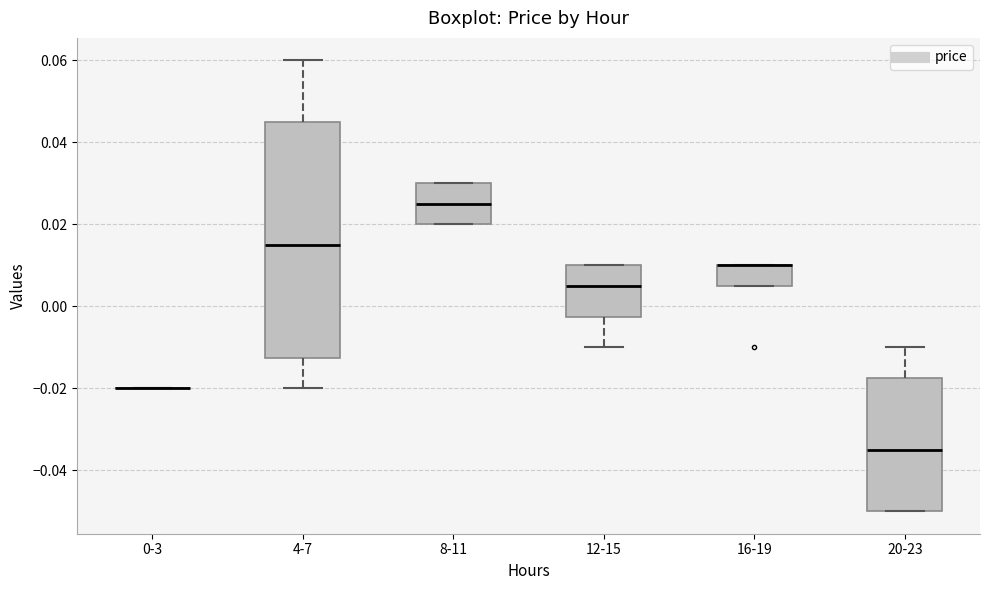

Where is the lower edge of the box for 8-11 on the y-axis? The values are not printed on the chart, so give them approximately, as read against the axis.

0.020